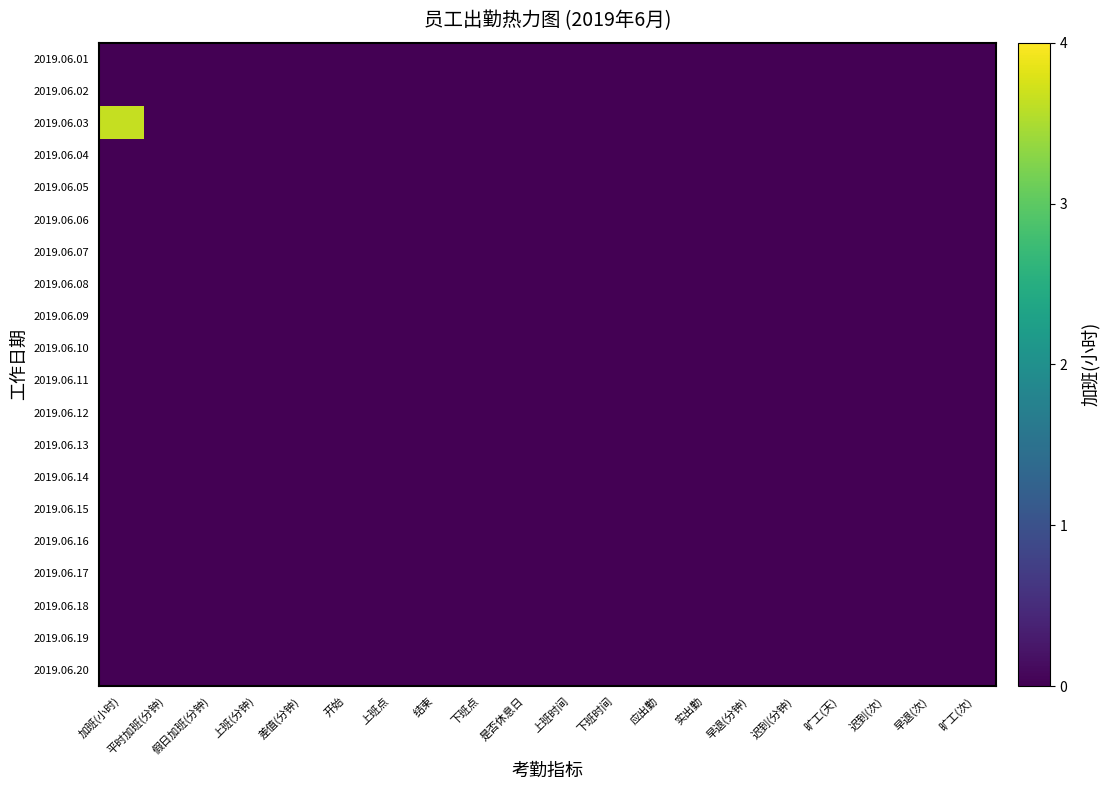

Reading left to right, extract all data points from this chart.

2019.06.01: 加班(小时)=0.0	平时加班(分钟)=0.0	假日加班(分钟)=0.0	上班(分钟)=0.0	差值(分钟)=0.0	开始=0.0	上班点=0.0	结束=0.0	下班点=0.0	是否休息日=0.0	上班时间=0.0	下班时间=0.0	应出勤=0.0	实出勤=0.0	早退(分钟)=0.0	迟到(分钟)=0.0	旷工(天)=0.0	迟到(次)=0.0	早退(次)=0.0	旷工(次)=0.0
2019.06.02: 加班(小时)=0.0	平时加班(分钟)=0.0	假日加班(分钟)=0.0	上班(分钟)=0.0	差值(分钟)=0.0	开始=0.0	上班点=0.0	结束=0.0	下班点=0.0	是否休息日=0.0	上班时间=0.0	下班时间=0.0	应出勤=0.0	实出勤=0.0	早退(分钟)=0.0	迟到(分钟)=0.0	旷工(天)=0.0	迟到(次)=0.0	早退(次)=0.0	旷工(次)=0.0
2019.06.03: 加班(小时)=3.6	平时加班(分钟)=0.0	假日加班(分钟)=0.0	上班(分钟)=0.0	差值(分钟)=0.0	开始=0.0	上班点=0.0	结束=0.0	下班点=0.0	是否休息日=0.0	上班时间=0.0	下班时间=0.0	应出勤=0.0	实出勤=0.0	早退(分钟)=0.0	迟到(分钟)=0.0	旷工(天)=0.0	迟到(次)=0.0	早退(次)=0.0	旷工(次)=0.0
2019.06.04: 加班(小时)=0.0	平时加班(分钟)=0.0	假日加班(分钟)=0.0	上班(分钟)=0.0	差值(分钟)=0.0	开始=0.0	上班点=0.0	结束=0.0	下班点=0.0	是否休息日=0.0	上班时间=0.0	下班时间=0.0	应出勤=0.0	实出勤=0.0	早退(分钟)=0.0	迟到(分钟)=0.0	旷工(天)=0.0	迟到(次)=0.0	早退(次)=0.0	旷工(次)=0.0
2019.06.05: 加班(小时)=0.0	平时加班(分钟)=0.0	假日加班(分钟)=0.0	上班(分钟)=0.0	差值(分钟)=0.0	开始=0.0	上班点=0.0	结束=0.0	下班点=0.0	是否休息日=0.0	上班时间=0.0	下班时间=0.0	应出勤=0.0	实出勤=0.0	早退(分钟)=0.0	迟到(分钟)=0.0	旷工(天)=0.0	迟到(次)=0.0	早退(次)=0.0	旷工(次)=0.0
2019.06.06: 加班(小时)=0.0	平时加班(分钟)=0.0	假日加班(分钟)=0.0	上班(分钟)=0.0	差值(分钟)=0.0	开始=0.0	上班点=0.0	结束=0.0	下班点=0.0	是否休息日=0.0	上班时间=0.0	下班时间=0.0	应出勤=0.0	实出勤=0.0	早退(分钟)=0.0	迟到(分钟)=0.0	旷工(天)=0.0	迟到(次)=0.0	早退(次)=0.0	旷工(次)=0.0
2019.06.07: 加班(小时)=0.0	平时加班(分钟)=0.0	假日加班(分钟)=0.0	上班(分钟)=0.0	差值(分钟)=0.0	开始=0.0	上班点=0.0	结束=0.0	下班点=0.0	是否休息日=0.0	上班时间=0.0	下班时间=0.0	应出勤=0.0	实出勤=0.0	早退(分钟)=0.0	迟到(分钟)=0.0	旷工(天)=0.0	迟到(次)=0.0	早退(次)=0.0	旷工(次)=0.0
2019.06.08: 加班(小时)=0.0	平时加班(分钟)=0.0	假日加班(分钟)=0.0	上班(分钟)=0.0	差值(分钟)=0.0	开始=0.0	上班点=0.0	结束=0.0	下班点=0.0	是否休息日=0.0	上班时间=0.0	下班时间=0.0	应出勤=0.0	实出勤=0.0	早退(分钟)=0.0	迟到(分钟)=0.0	旷工(天)=0.0	迟到(次)=0.0	早退(次)=0.0	旷工(次)=0.0
2019.06.09: 加班(小时)=0.0	平时加班(分钟)=0.0	假日加班(分钟)=0.0	上班(分钟)=0.0	差值(分钟)=0.0	开始=0.0	上班点=0.0	结束=0.0	下班点=0.0	是否休息日=0.0	上班时间=0.0	下班时间=0.0	应出勤=0.0	实出勤=0.0	早退(分钟)=0.0	迟到(分钟)=0.0	旷工(天)=0.0	迟到(次)=0.0	早退(次)=0.0	旷工(次)=0.0
2019.06.10: 加班(小时)=0.0	平时加班(分钟)=0.0	假日加班(分钟)=0.0	上班(分钟)=0.0	差值(分钟)=0.0	开始=0.0	上班点=0.0	结束=0.0	下班点=0.0	是否休息日=0.0	上班时间=0.0	下班时间=0.0	应出勤=0.0	实出勤=0.0	早退(分钟)=0.0	迟到(分钟)=0.0	旷工(天)=0.0	迟到(次)=0.0	早退(次)=0.0	旷工(次)=0.0
2019.06.11: 加班(小时)=0.0	平时加班(分钟)=0.0	假日加班(分钟)=0.0	上班(分钟)=0.0	差值(分钟)=0.0	开始=0.0	上班点=0.0	结束=0.0	下班点=0.0	是否休息日=0.0	上班时间=0.0	下班时间=0.0	应出勤=0.0	实出勤=0.0	早退(分钟)=0.0	迟到(分钟)=0.0	旷工(天)=0.0	迟到(次)=0.0	早退(次)=0.0	旷工(次)=0.0
2019.06.12: 加班(小时)=0.0	平时加班(分钟)=0.0	假日加班(分钟)=0.0	上班(分钟)=0.0	差值(分钟)=0.0	开始=0.0	上班点=0.0	结束=0.0	下班点=0.0	是否休息日=0.0	上班时间=0.0	下班时间=0.0	应出勤=0.0	实出勤=0.0	早退(分钟)=0.0	迟到(分钟)=0.0	旷工(天)=0.0	迟到(次)=0.0	早退(次)=0.0	旷工(次)=0.0
2019.06.13: 加班(小时)=0.0	平时加班(分钟)=0.0	假日加班(分钟)=0.0	上班(分钟)=0.0	差值(分钟)=0.0	开始=0.0	上班点=0.0	结束=0.0	下班点=0.0	是否休息日=0.0	上班时间=0.0	下班时间=0.0	应出勤=0.0	实出勤=0.0	早退(分钟)=0.0	迟到(分钟)=0.0	旷工(天)=0.0	迟到(次)=0.0	早退(次)=0.0	旷工(次)=0.0
2019.06.14: 加班(小时)=0.0	平时加班(分钟)=0.0	假日加班(分钟)=0.0	上班(分钟)=0.0	差值(分钟)=0.0	开始=0.0	上班点=0.0	结束=0.0	下班点=0.0	是否休息日=0.0	上班时间=0.0	下班时间=0.0	应出勤=0.0	实出勤=0.0	早退(分钟)=0.0	迟到(分钟)=0.0	旷工(天)=0.0	迟到(次)=0.0	早退(次)=0.0	旷工(次)=0.0
2019.06.15: 加班(小时)=0.0	平时加班(分钟)=0.0	假日加班(分钟)=0.0	上班(分钟)=0.0	差值(分钟)=0.0	开始=0.0	上班点=0.0	结束=0.0	下班点=0.0	是否休息日=0.0	上班时间=0.0	下班时间=0.0	应出勤=0.0	实出勤=0.0	早退(分钟)=0.0	迟到(分钟)=0.0	旷工(天)=0.0	迟到(次)=0.0	早退(次)=0.0	旷工(次)=0.0
2019.06.16: 加班(小时)=0.0	平时加班(分钟)=0.0	假日加班(分钟)=0.0	上班(分钟)=0.0	差值(分钟)=0.0	开始=0.0	上班点=0.0	结束=0.0	下班点=0.0	是否休息日=0.0	上班时间=0.0	下班时间=0.0	应出勤=0.0	实出勤=0.0	早退(分钟)=0.0	迟到(分钟)=0.0	旷工(天)=0.0	迟到(次)=0.0	早退(次)=0.0	旷工(次)=0.0
2019.06.17: 加班(小时)=0.0	平时加班(分钟)=0.0	假日加班(分钟)=0.0	上班(分钟)=0.0	差值(分钟)=0.0	开始=0.0	上班点=0.0	结束=0.0	下班点=0.0	是否休息日=0.0	上班时间=0.0	下班时间=0.0	应出勤=0.0	实出勤=0.0	早退(分钟)=0.0	迟到(分钟)=0.0	旷工(天)=0.0	迟到(次)=0.0	早退(次)=0.0	旷工(次)=0.0
2019.06.18: 加班(小时)=0.0	平时加班(分钟)=0.0	假日加班(分钟)=0.0	上班(分钟)=0.0	差值(分钟)=0.0	开始=0.0	上班点=0.0	结束=0.0	下班点=0.0	是否休息日=0.0	上班时间=0.0	下班时间=0.0	应出勤=0.0	实出勤=0.0	早退(分钟)=0.0	迟到(分钟)=0.0	旷工(天)=0.0	迟到(次)=0.0	早退(次)=0.0	旷工(次)=0.0
2019.06.19: 加班(小时)=0.0	平时加班(分钟)=0.0	假日加班(分钟)=0.0	上班(分钟)=0.0	差值(分钟)=0.0	开始=0.0	上班点=0.0	结束=0.0	下班点=0.0	是否休息日=0.0	上班时间=0.0	下班时间=0.0	应出勤=0.0	实出勤=0.0	早退(分钟)=0.0	迟到(分钟)=0.0	旷工(天)=0.0	迟到(次)=0.0	早退(次)=0.0	旷工(次)=0.0
2019.06.20: 加班(小时)=0.0	平时加班(分钟)=0.0	假日加班(分钟)=0.0	上班(分钟)=0.0	差值(分钟)=0.0	开始=0.0	上班点=0.0	结束=0.0	下班点=0.0	是否休息日=0.0	上班时间=0.0	下班时间=0.0	应出勤=0.0	实出勤=0.0	早退(分钟)=0.0	迟到(分钟)=0.0	旷工(天)=0.0	迟到(次)=0.0	早退(次)=0.0	旷工(次)=0.0